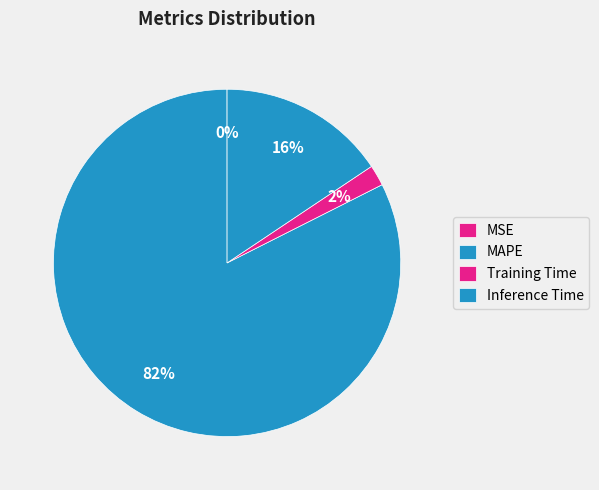

How many slices are in this pie chart?

4